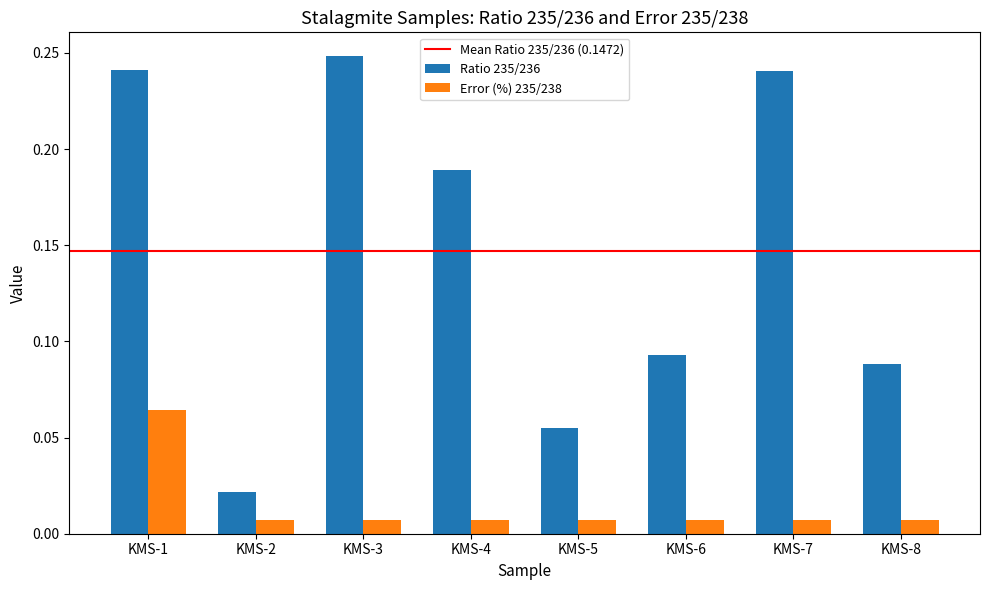

Which series changed the most between KMS-4 and KMS-5?

Ratio 235/236